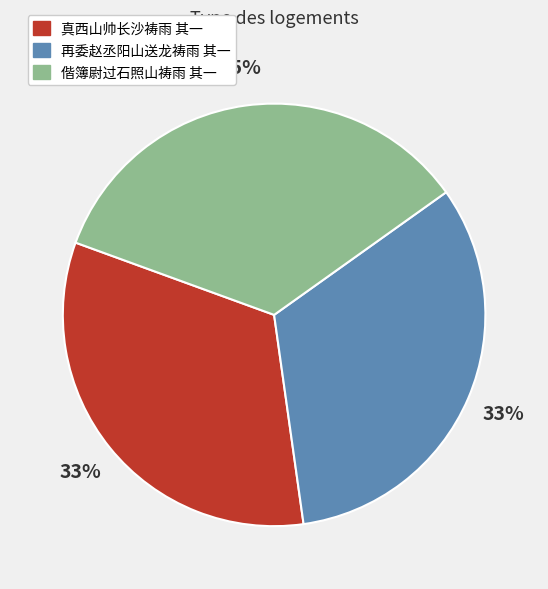

To the nearest percent, what percentage of the pie is 再委赵丞阳山送龙祷雨 其一?

33%